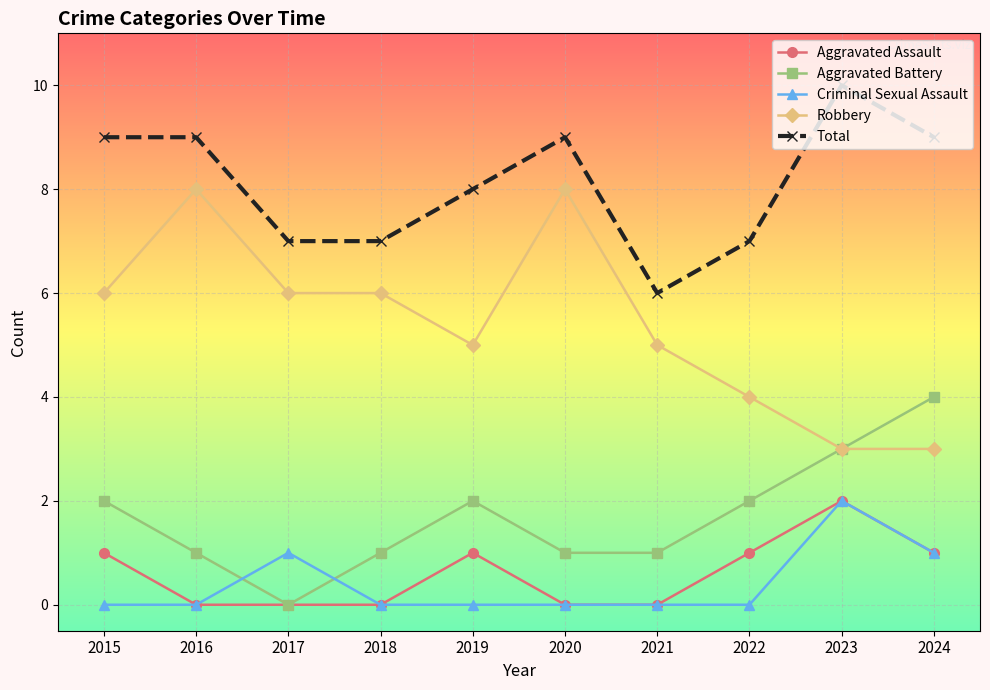

What is the sum of all Total values?

81